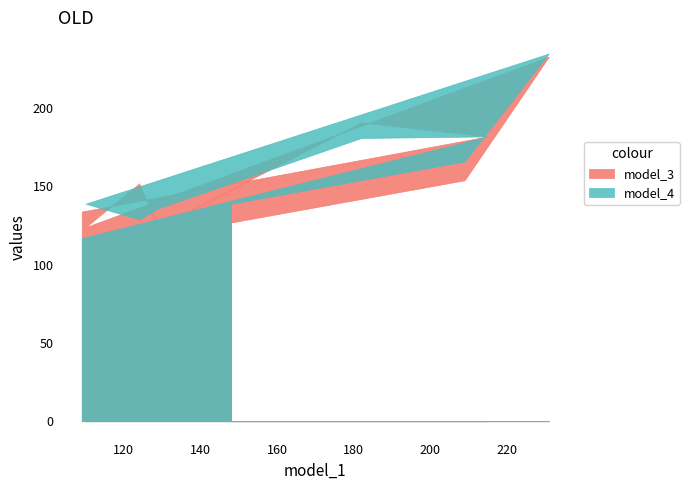

What are all the series names shown in the legend?

model_3, model_4